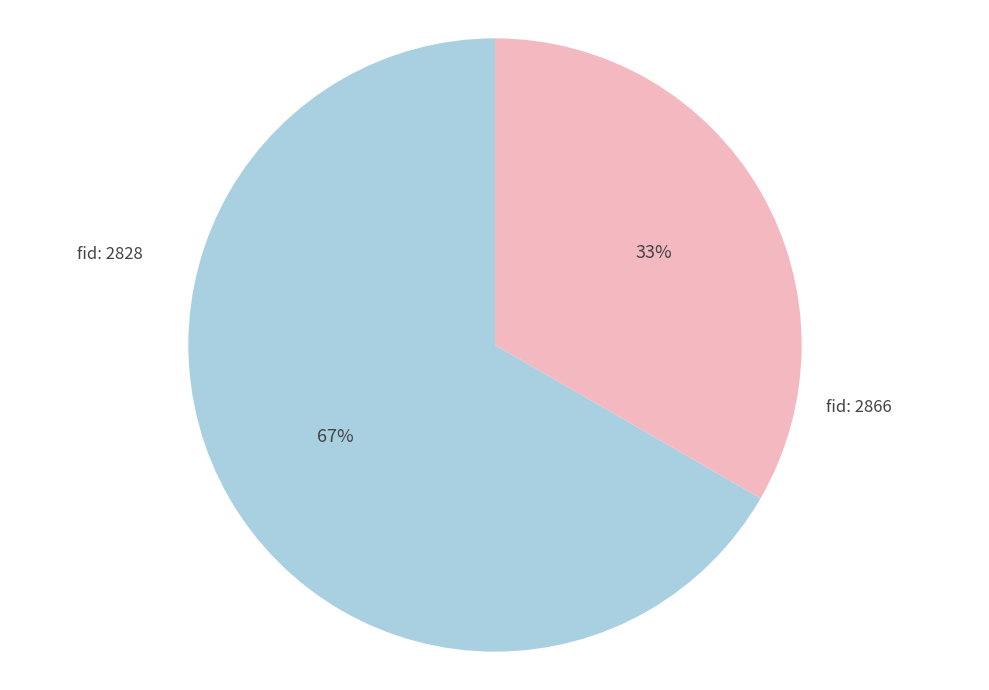

To the nearest percent, what is the average slice percentage?

50%